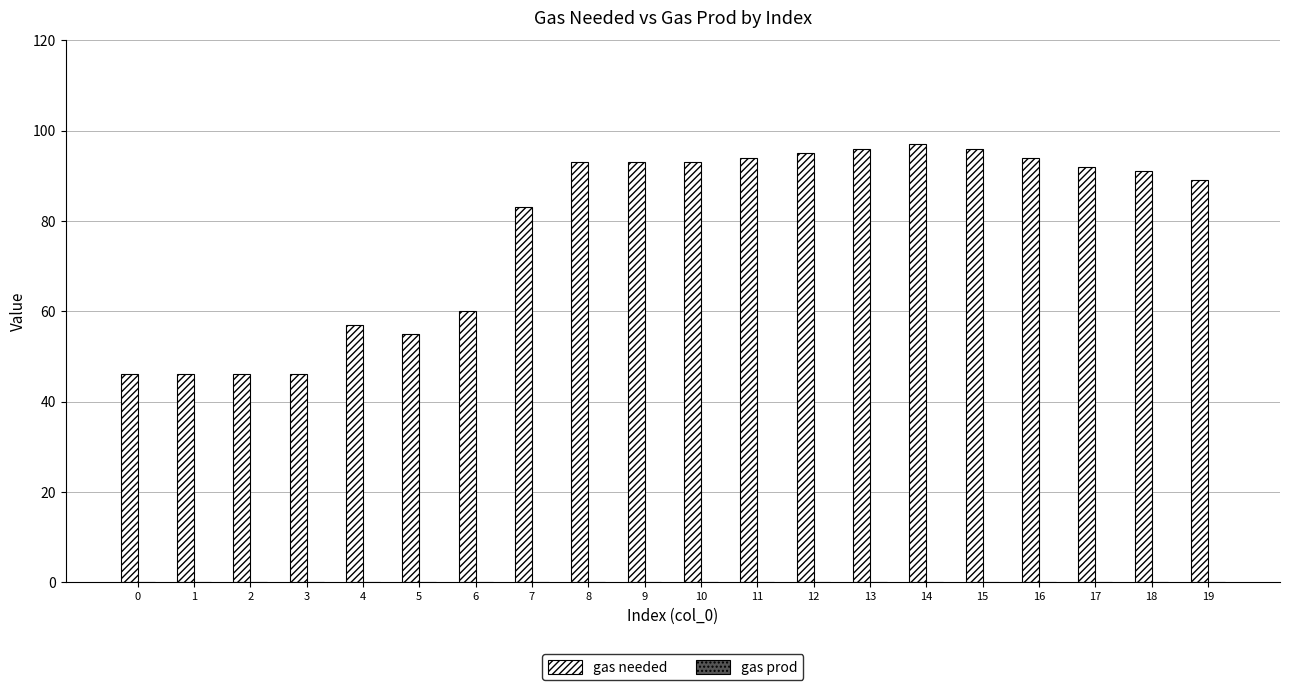

Is it true that the value at 3 is 76?

False